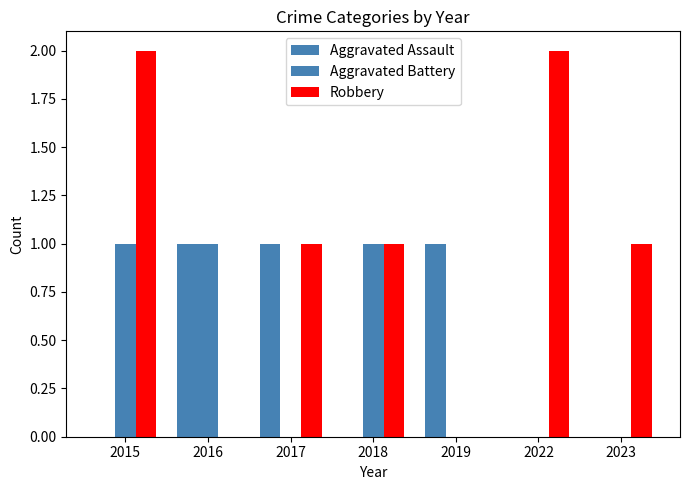

Where does the Robbery series first go above 1?

2015